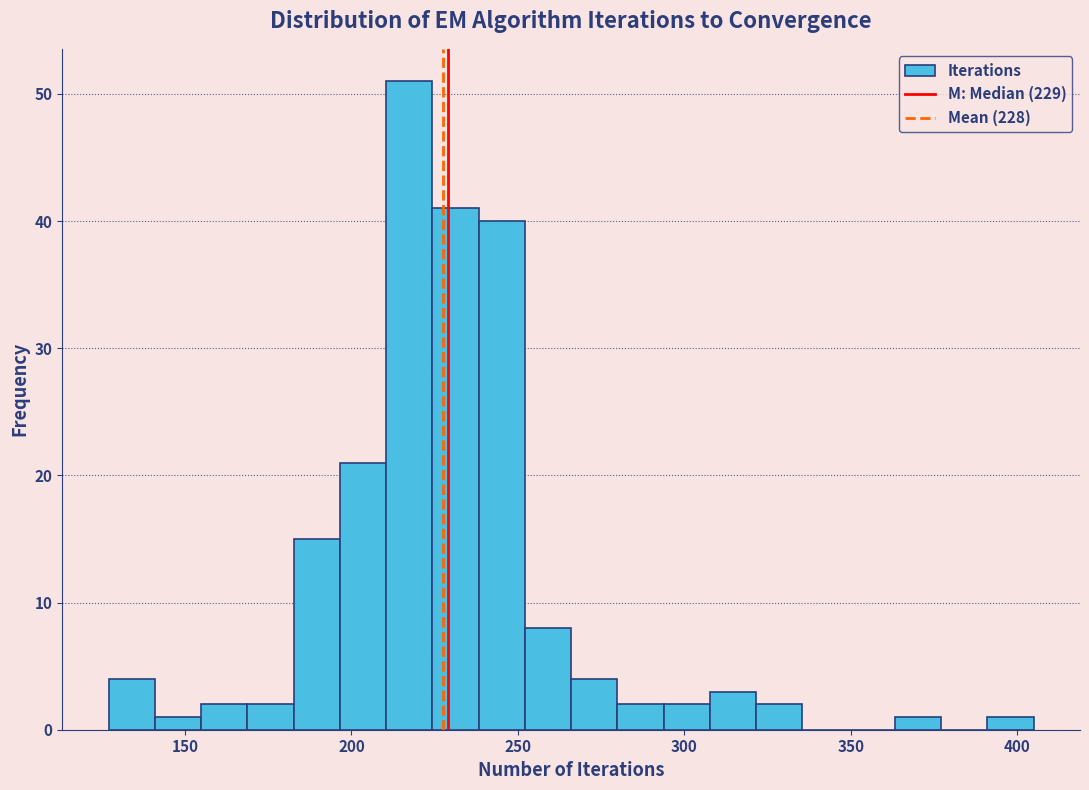

Around what value on the x-axis is the tallest bar? Give the approximate position of its centre, as read against the axis.

215